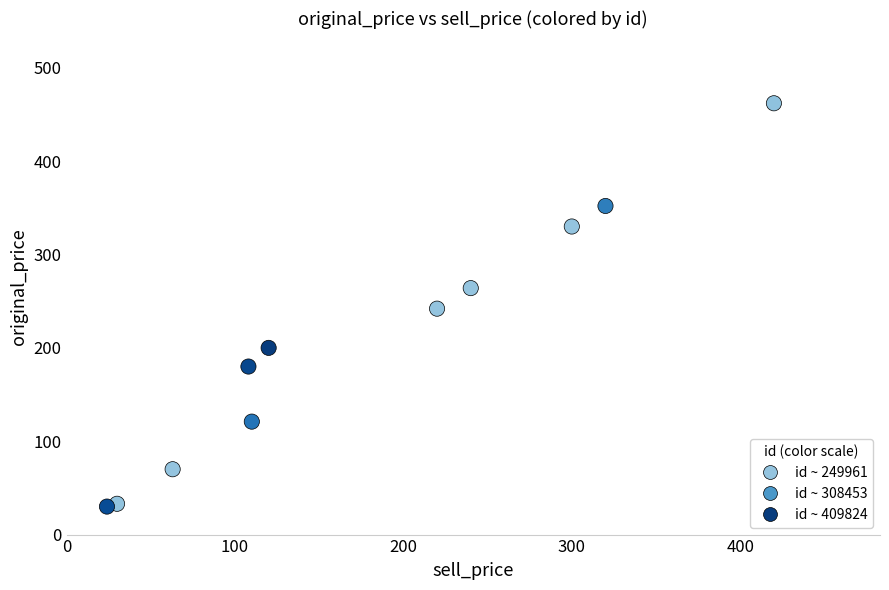

What is the average X value?

178